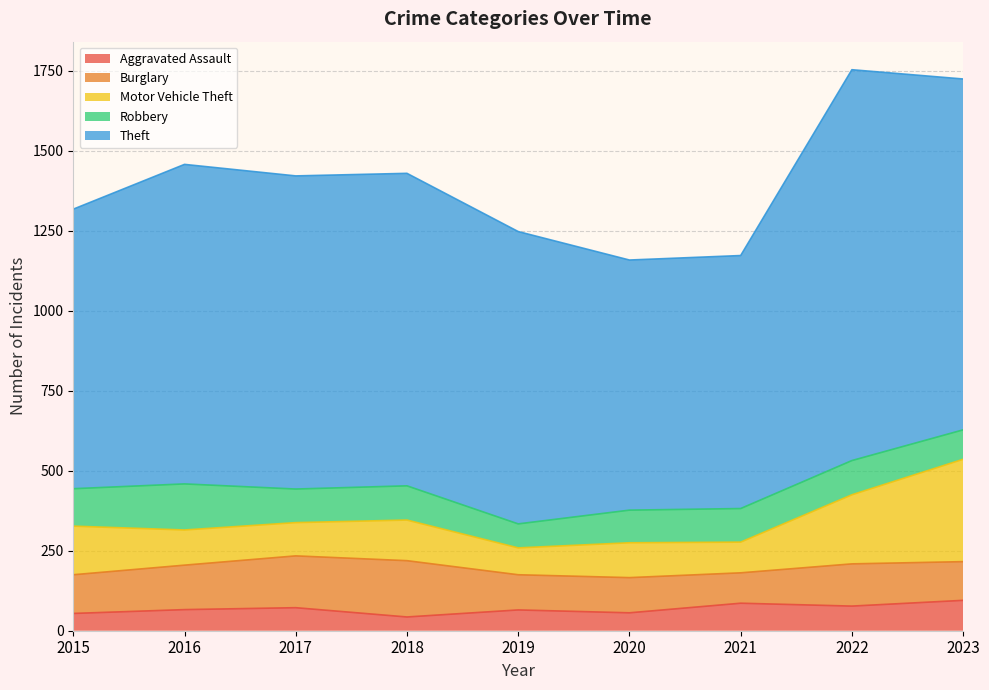

True or false: Aggravated Assault and Robbery cross at least once.

True